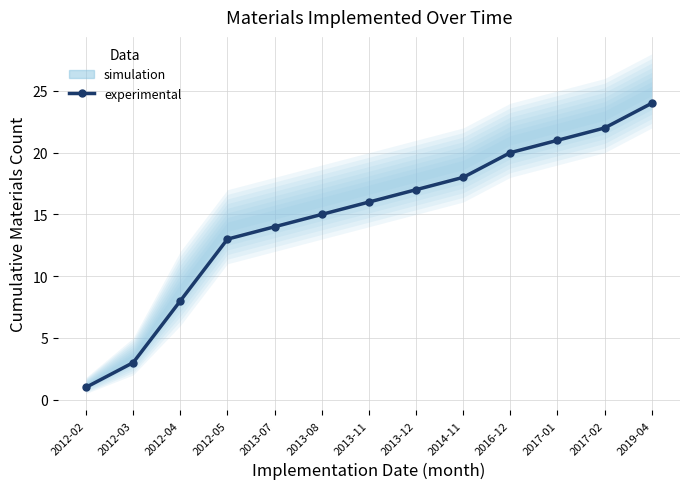

True or false: the data has more than 2 interior local peaks.

False